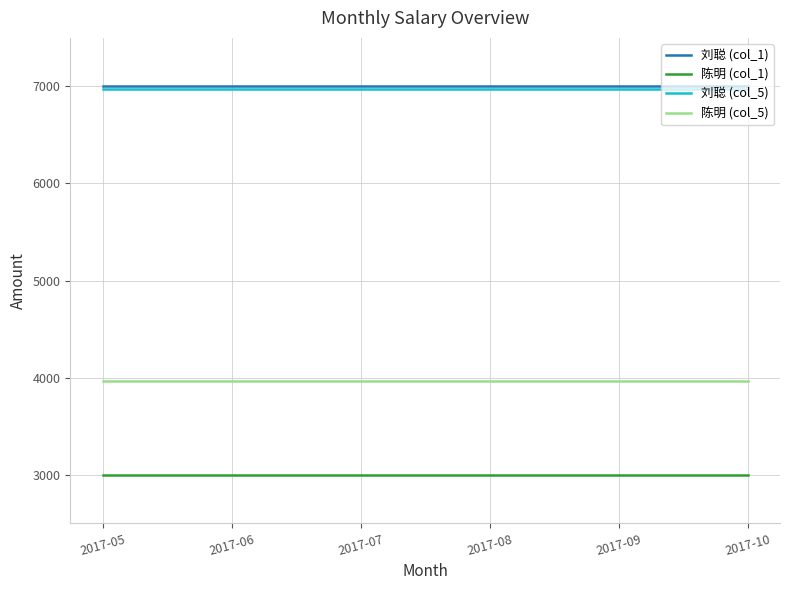

Is the value of 刘聪 (col_1) at 2017-07 greater than the value of 陈明 (col_1) at 2017-08?

Yes